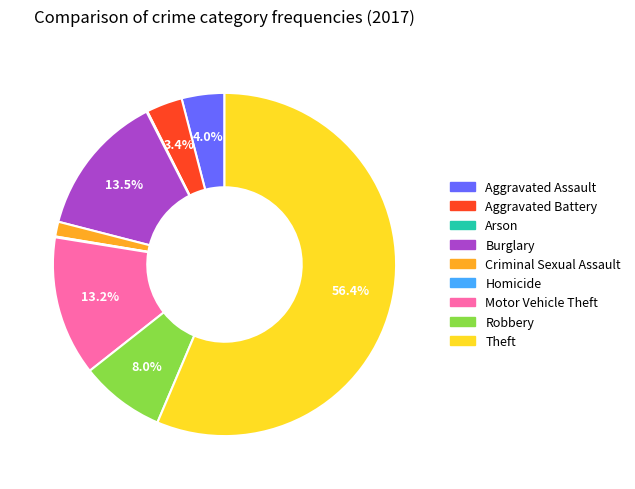

To the nearest percent, what is the combined percentage of Motor Vehicle Theft and Criminal Sexual Assault?

15%